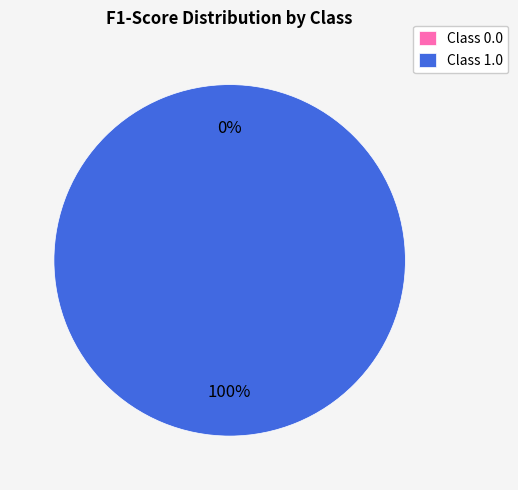

To the nearest percent, what is the difference between the largest and smallest slice percentages?

100%